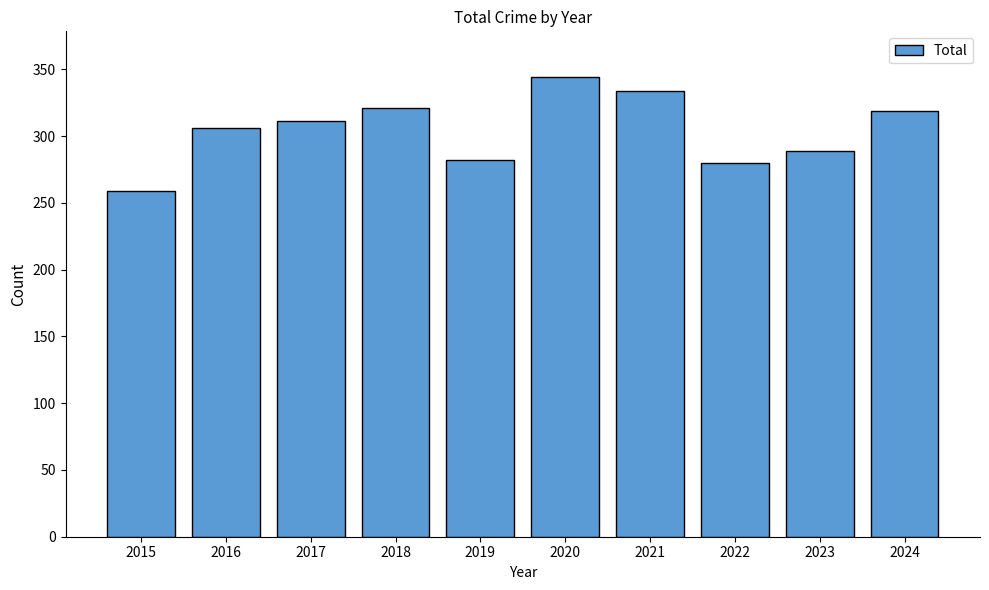

How many bars are there in total?

10